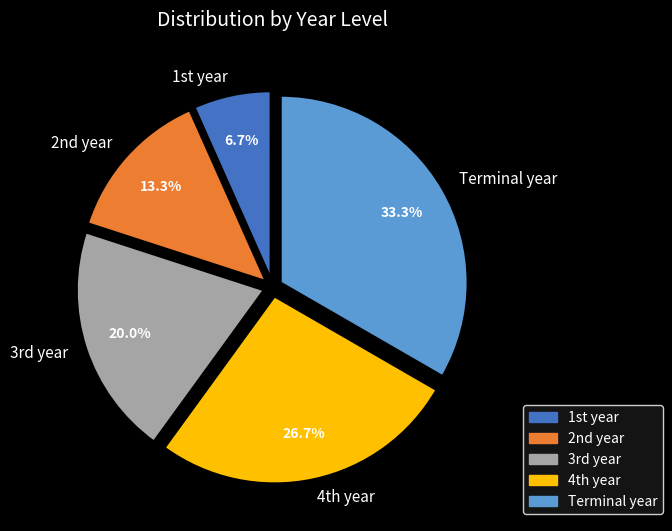

What is the smallest slice in the pie chart?

1st year